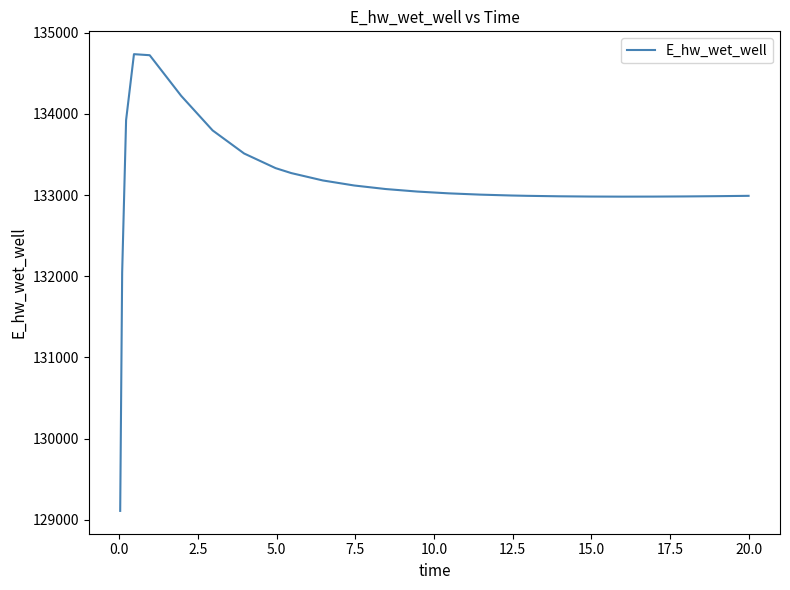

What is the difference between the maximum and minimum values?

5625.5